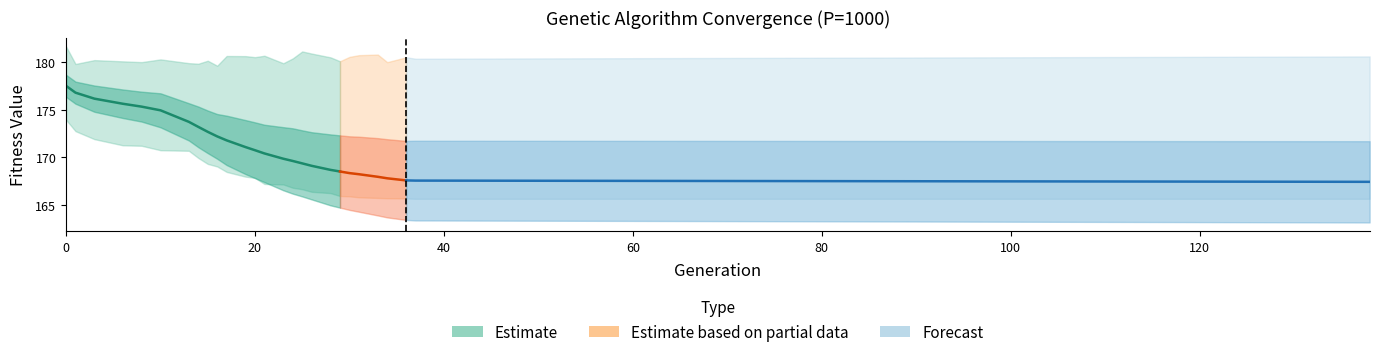

Is the value of avg at 30 greater than the value of max at 25?

No